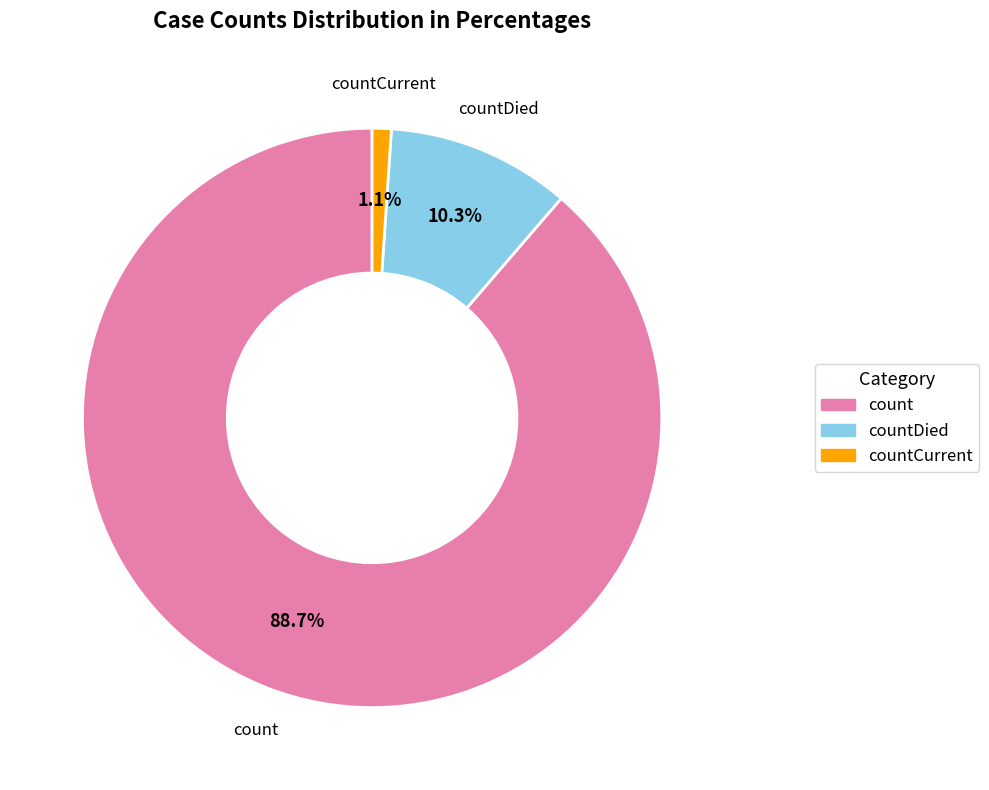

How many slices are in this pie chart?

3